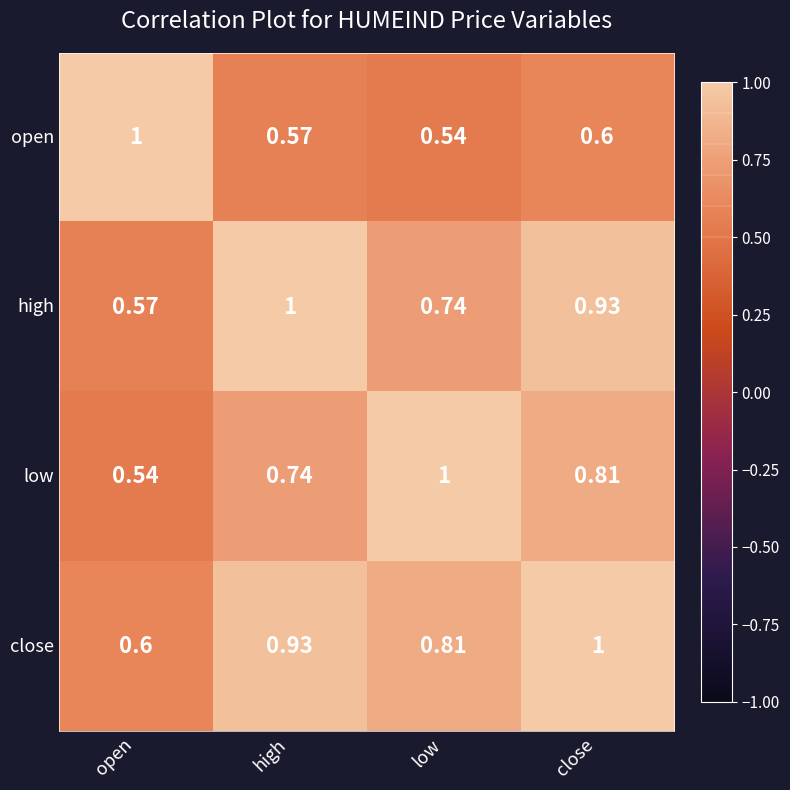

Which series has the largest total across all categories?

close